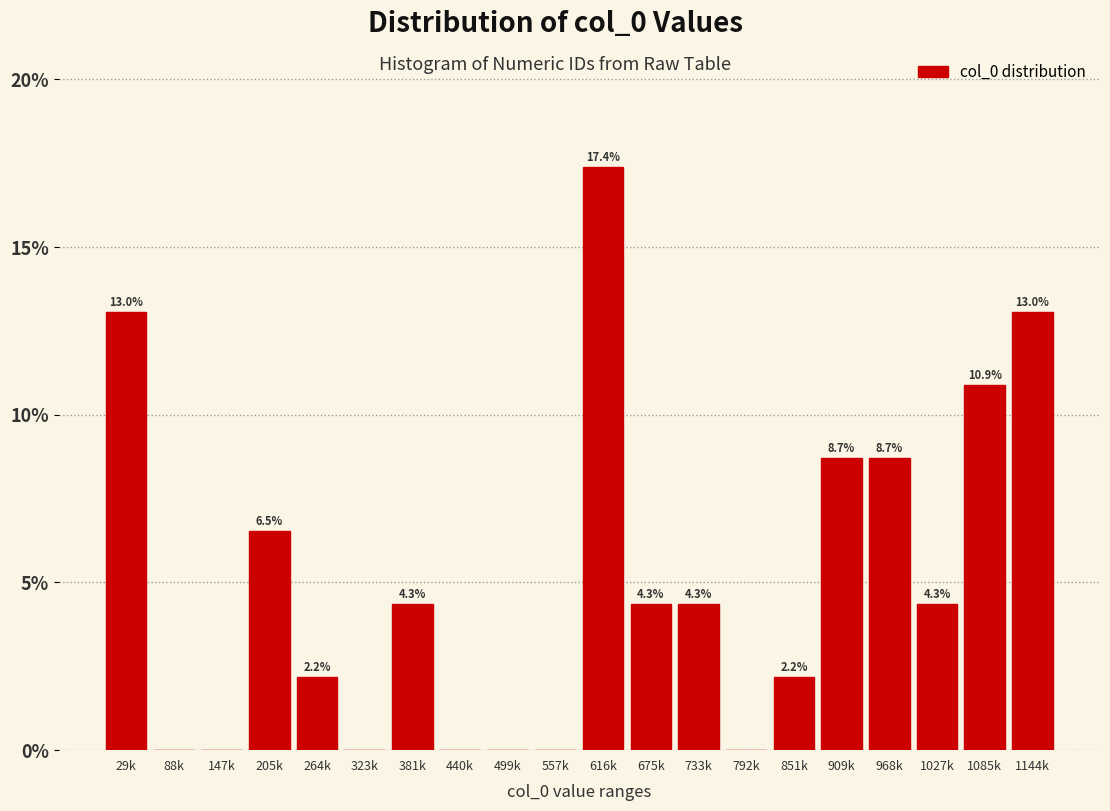

Reading left to right, extract all data points from this chart.

29k=13.0	88k=0.0	147k=0.0	205k=6.5	264k=2.2	323k=0.0	381k=4.3	440k=0.0	499k=0.0	557k=0.0	616k=17.4	675k=4.3	733k=4.3	792k=0.0	851k=2.2	909k=8.7	968k=8.7	1027k=4.3	1085k=10.9	1144k=13.0